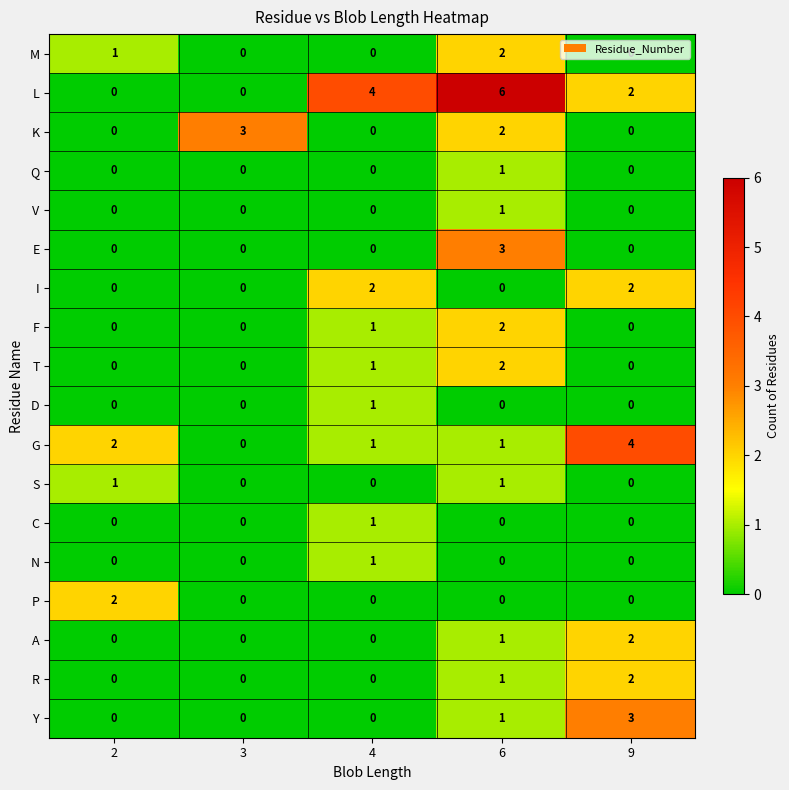

Count the C values in the range 0 to 1.

5